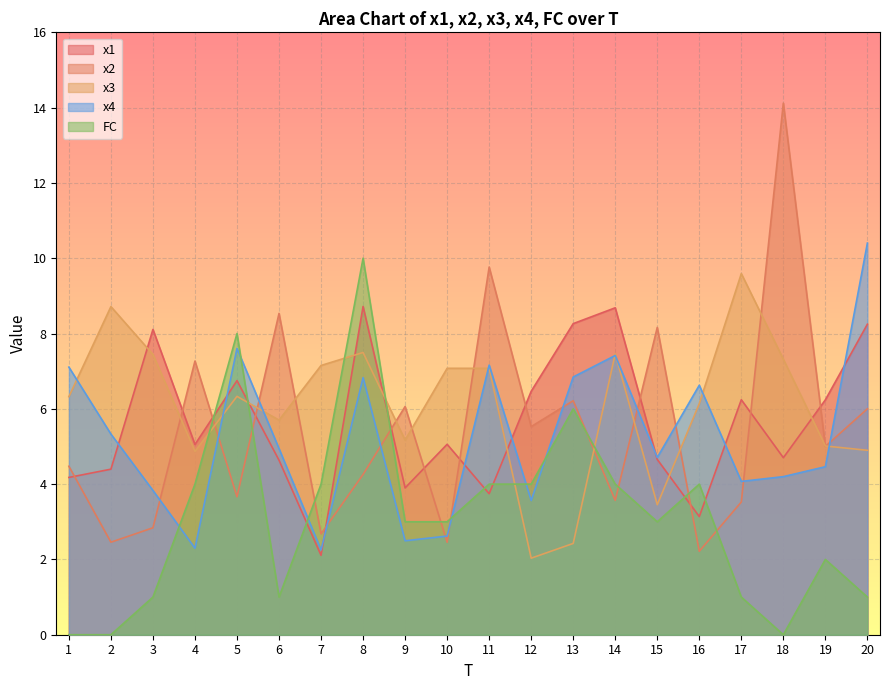

How many intersections are there between x1 and x2?

13